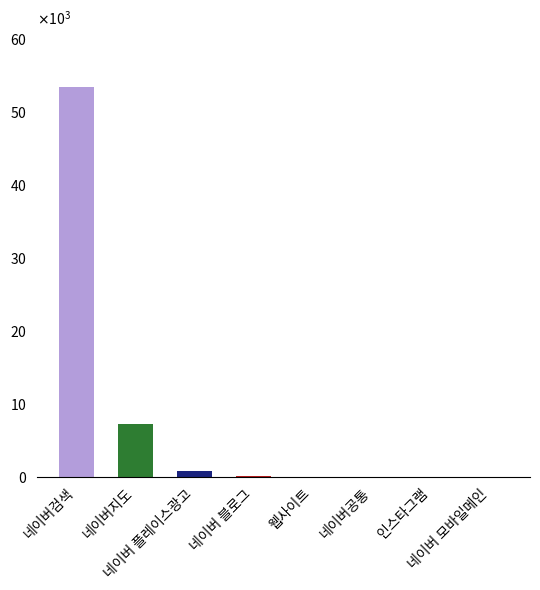

What is the smallest value displayed?

1